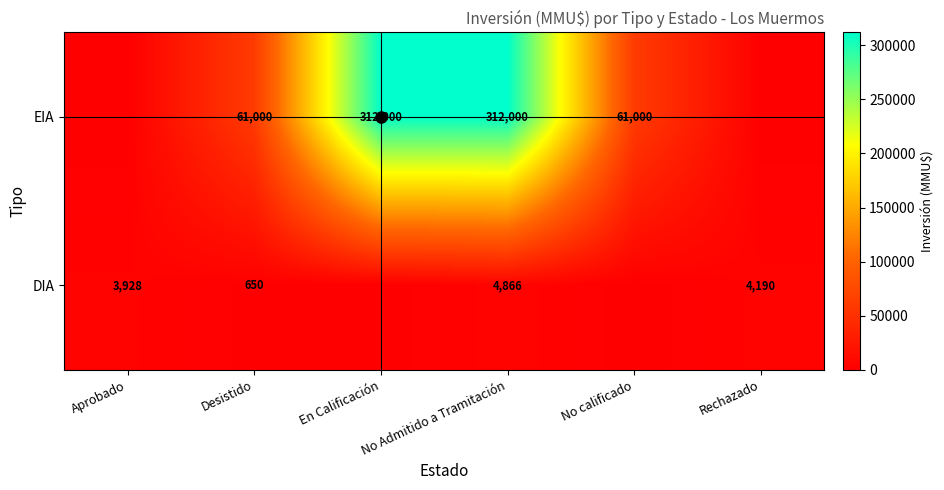

What is the spread (max minus min) of values at Desistido?

60350